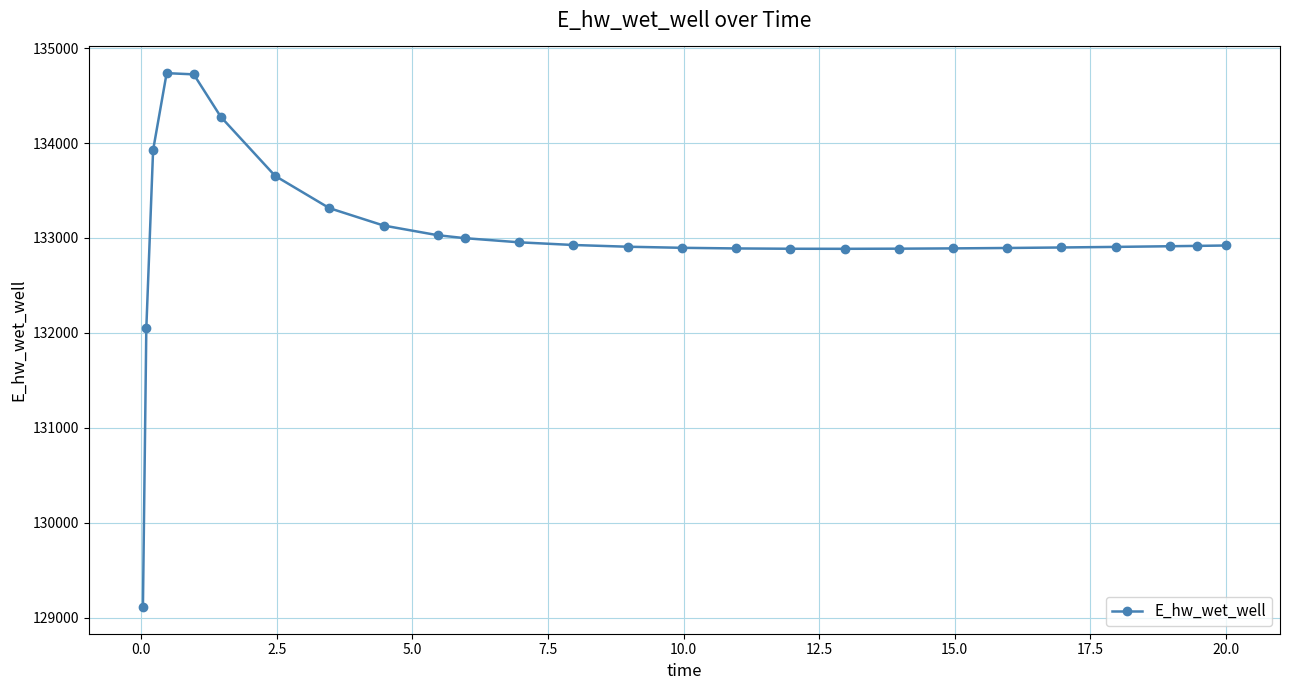

What is the minimum value shown in the chart?

129110.6